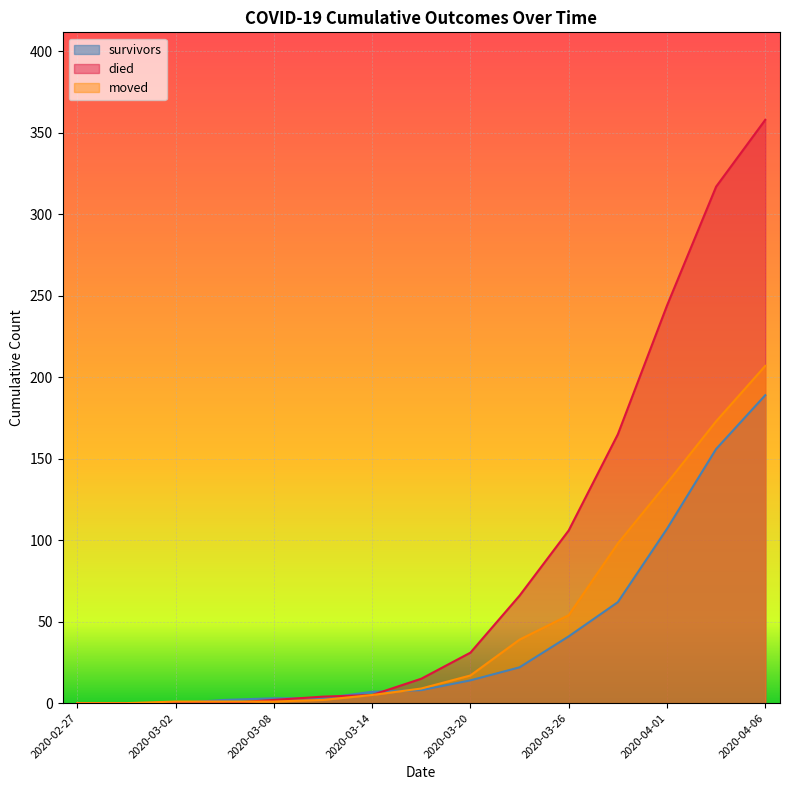

How many series are shown in this chart?

3